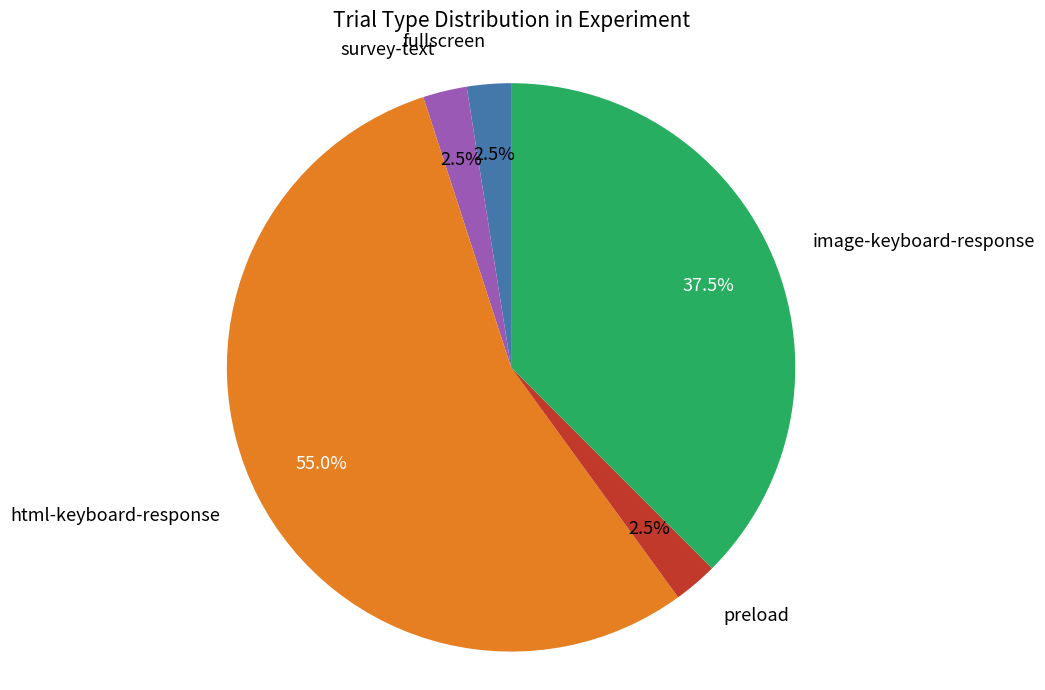

Is there any slice that represents more than half of the pie?

Yes